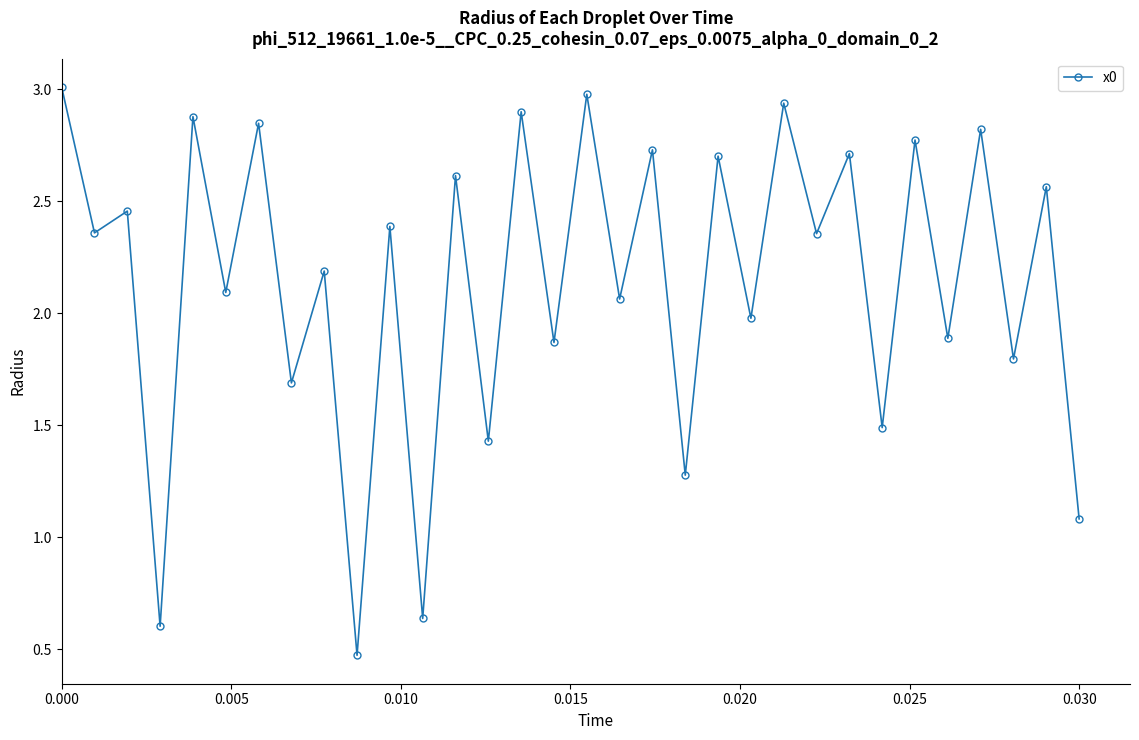

What is the sum of all values?

68.6